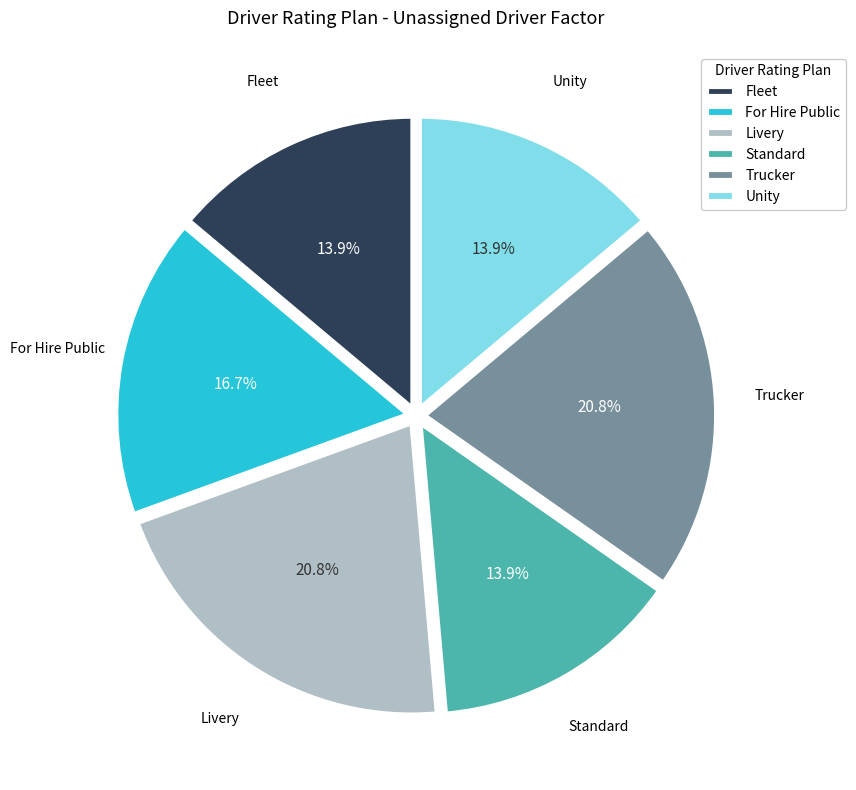

Approximately how many times larger is the value at Livery compared to Unity?

1.5